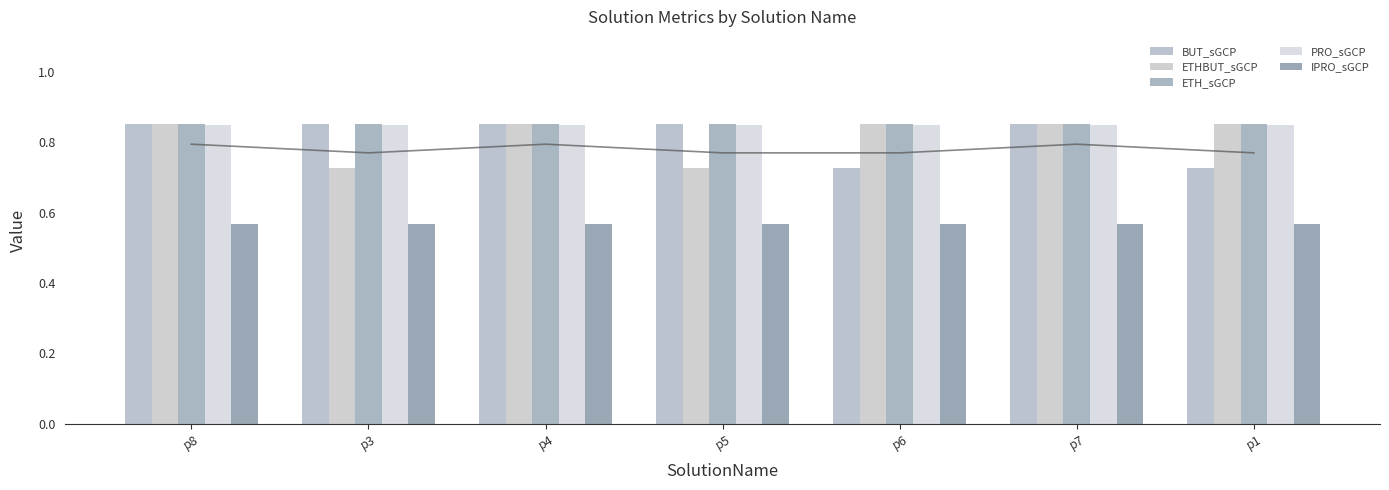

Rank the series by their maximum value, from lowest to highest.

IPRO_sGCP, PRO_sGCP, ETHBUT_sGCP, ETH_sGCP, BUT_sGCP